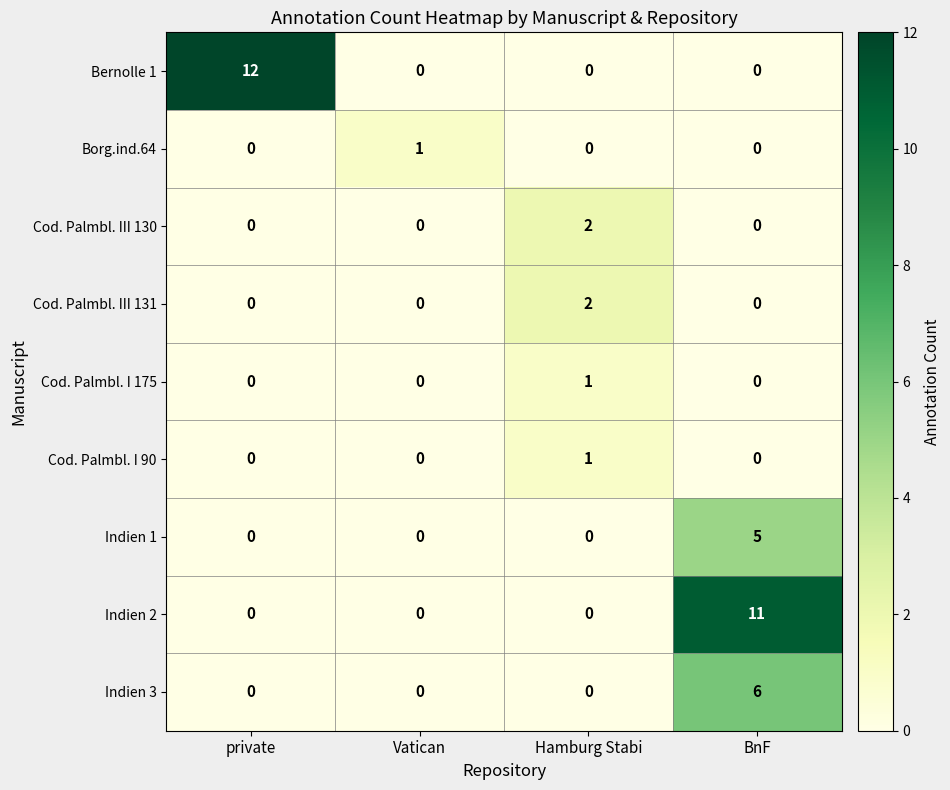

How many Cod. Palmbl. I 175 values are between 0 and 1?

4